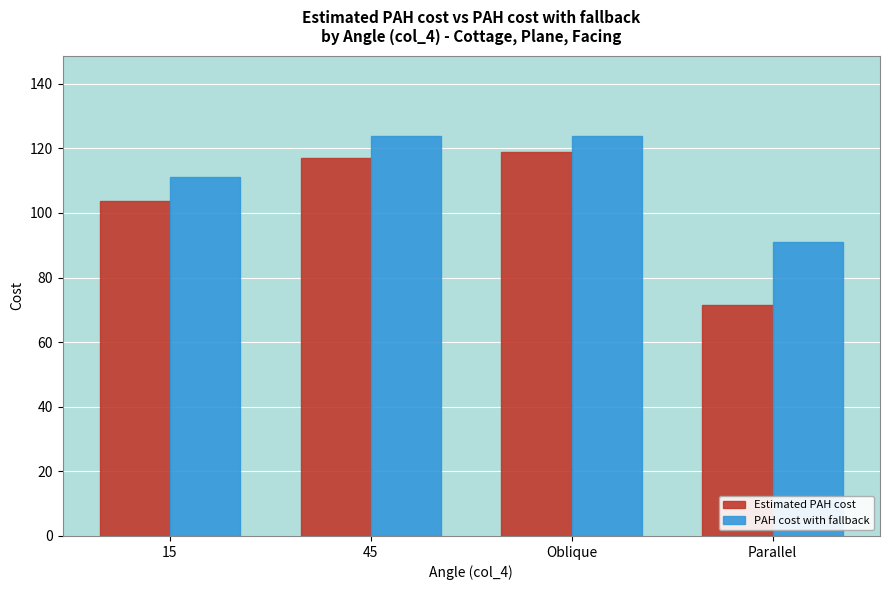

What is the sum of all PAH cost with fallback values?

449.9